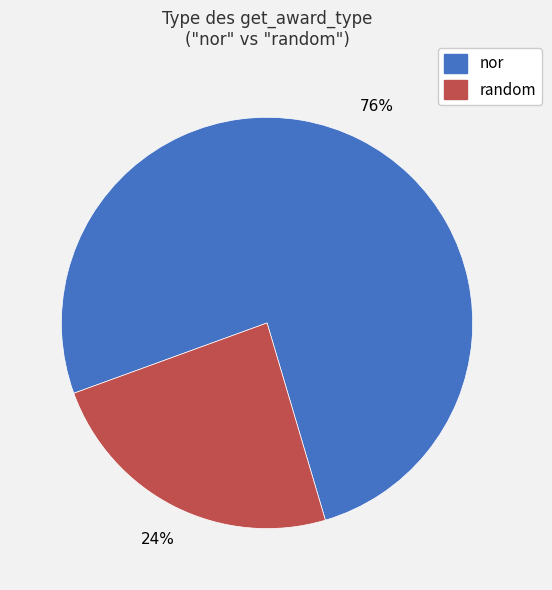

Is there any slice that represents more than half of the pie?

Yes